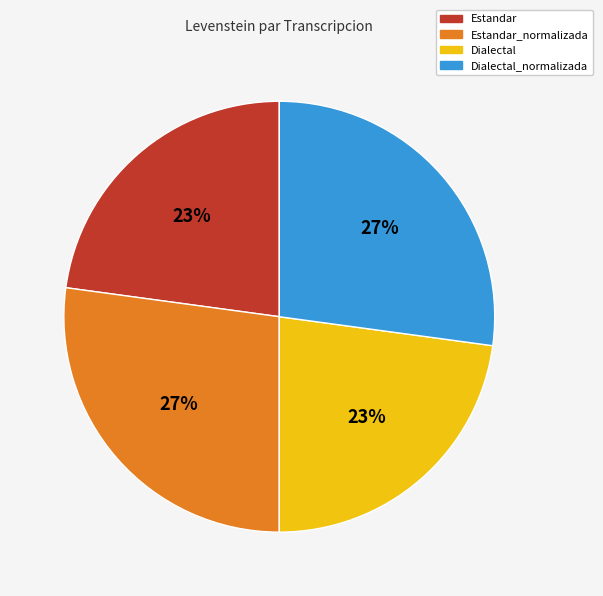

Is there a majority slice in this chart?

No